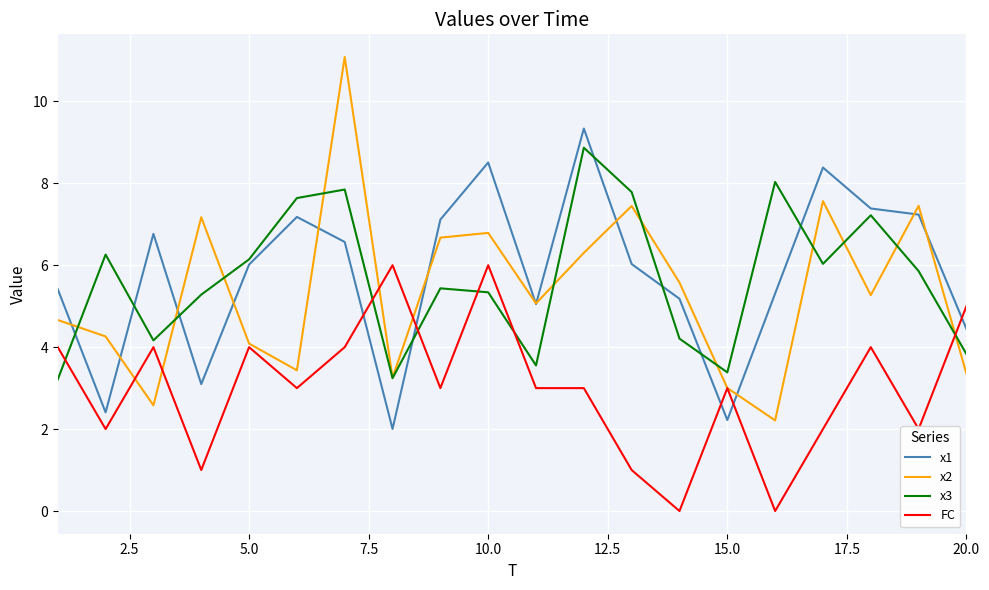

How many interior local valleys does the x1 series have?

5